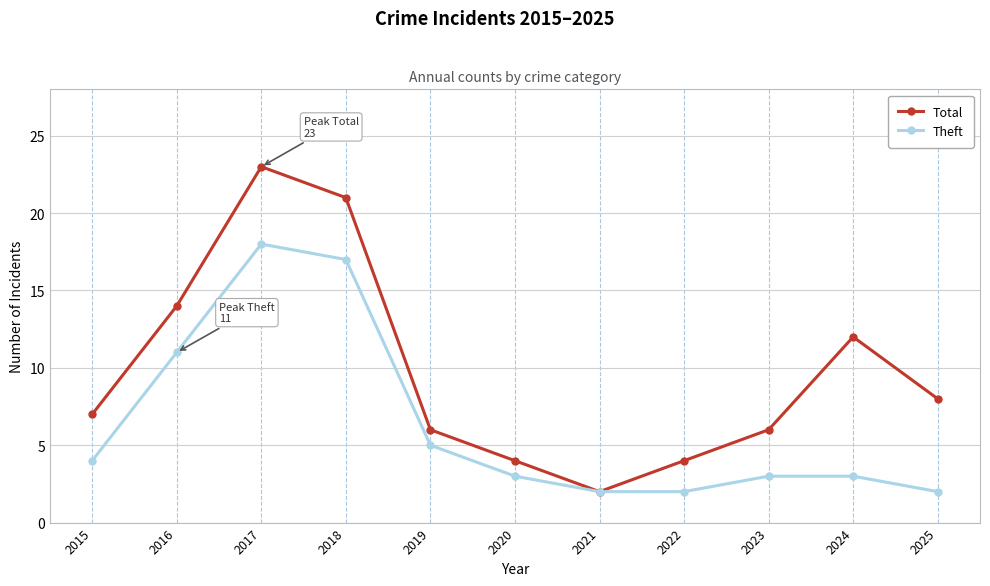

How many lines are shown in the chart?

2